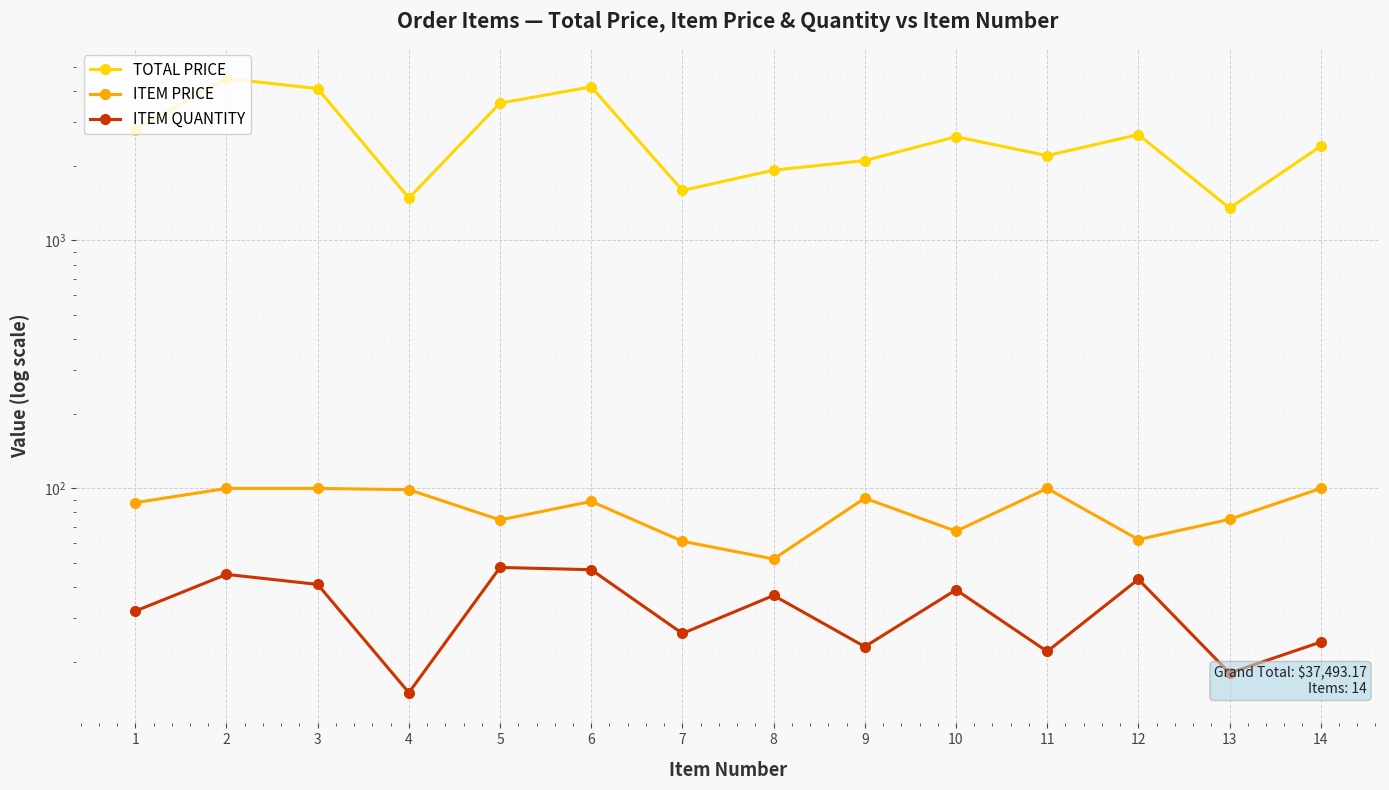

How many lines are shown in the chart?

3